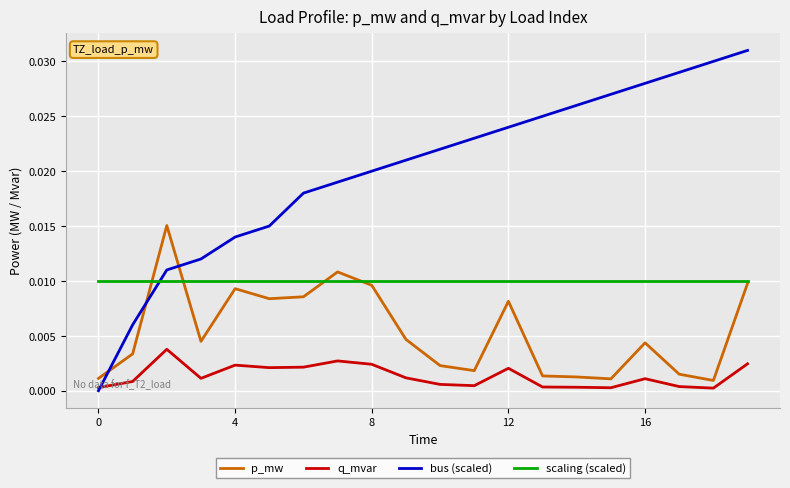

After their last crossing, which series has the higher values: q_mvar or bus (scaled)?

bus (scaled)